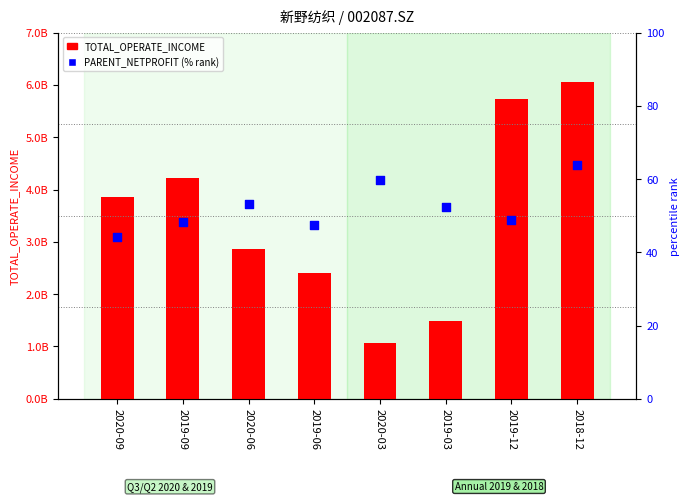

At which category is the sum across all series the highest?

2018-12